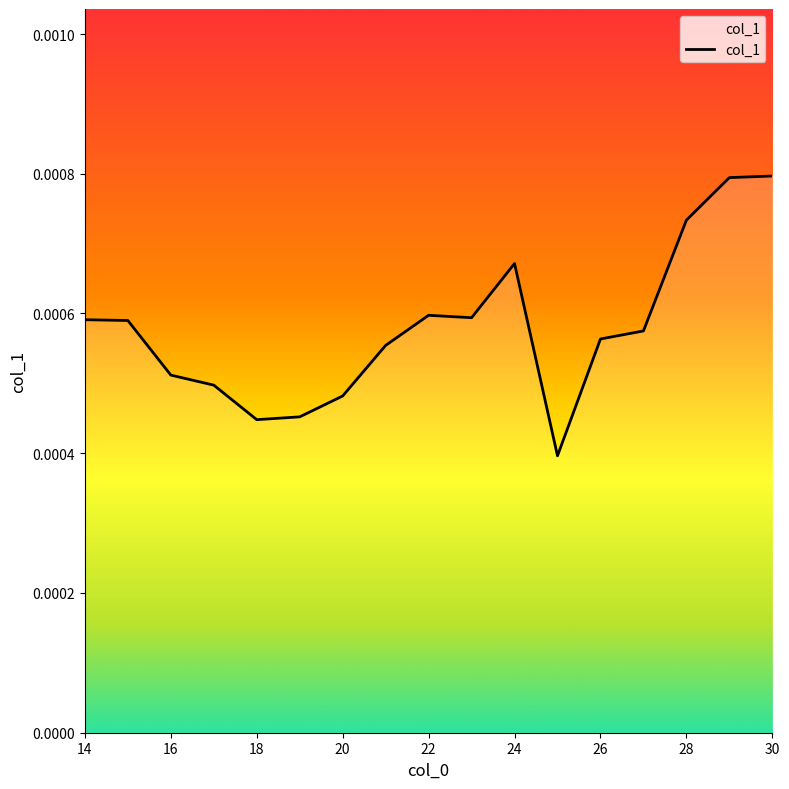

How many interior local peaks (higher than both neighbors) does the data have?

2